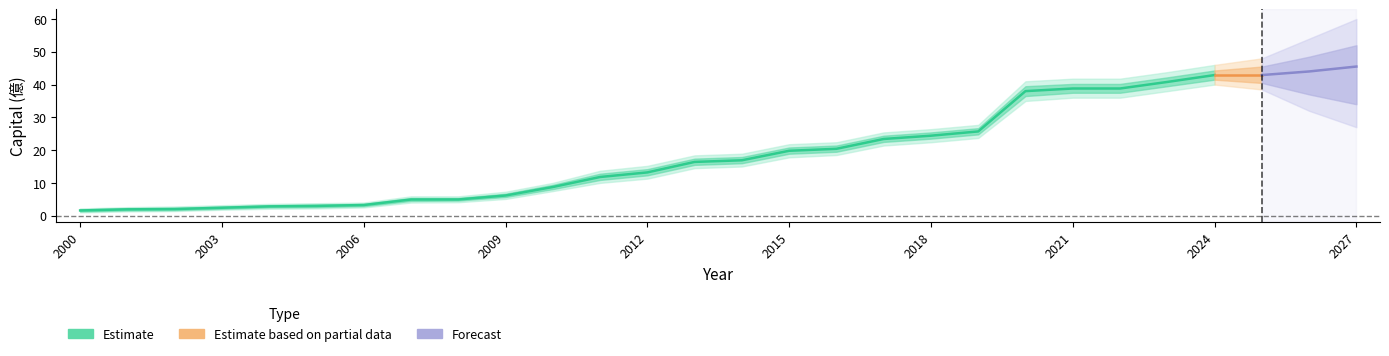

Which category has the lowest value across all series?

2000